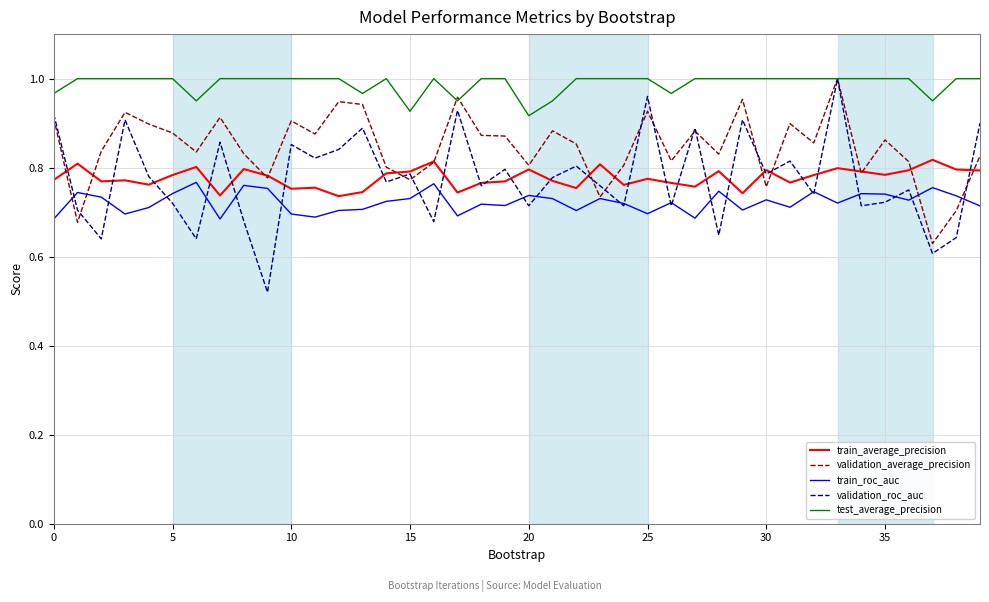

Which series has the widest spread of values?

validation_roc_auc